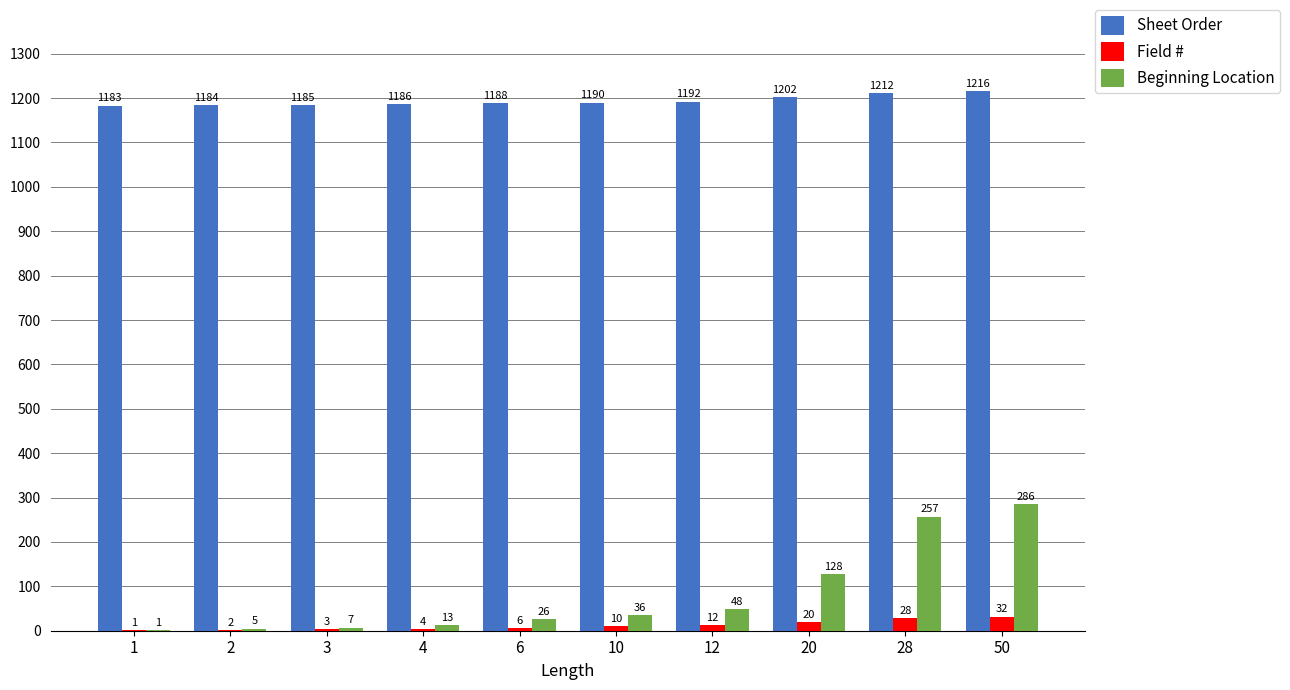

The value of Field # at 1 is 1. True or false?

True